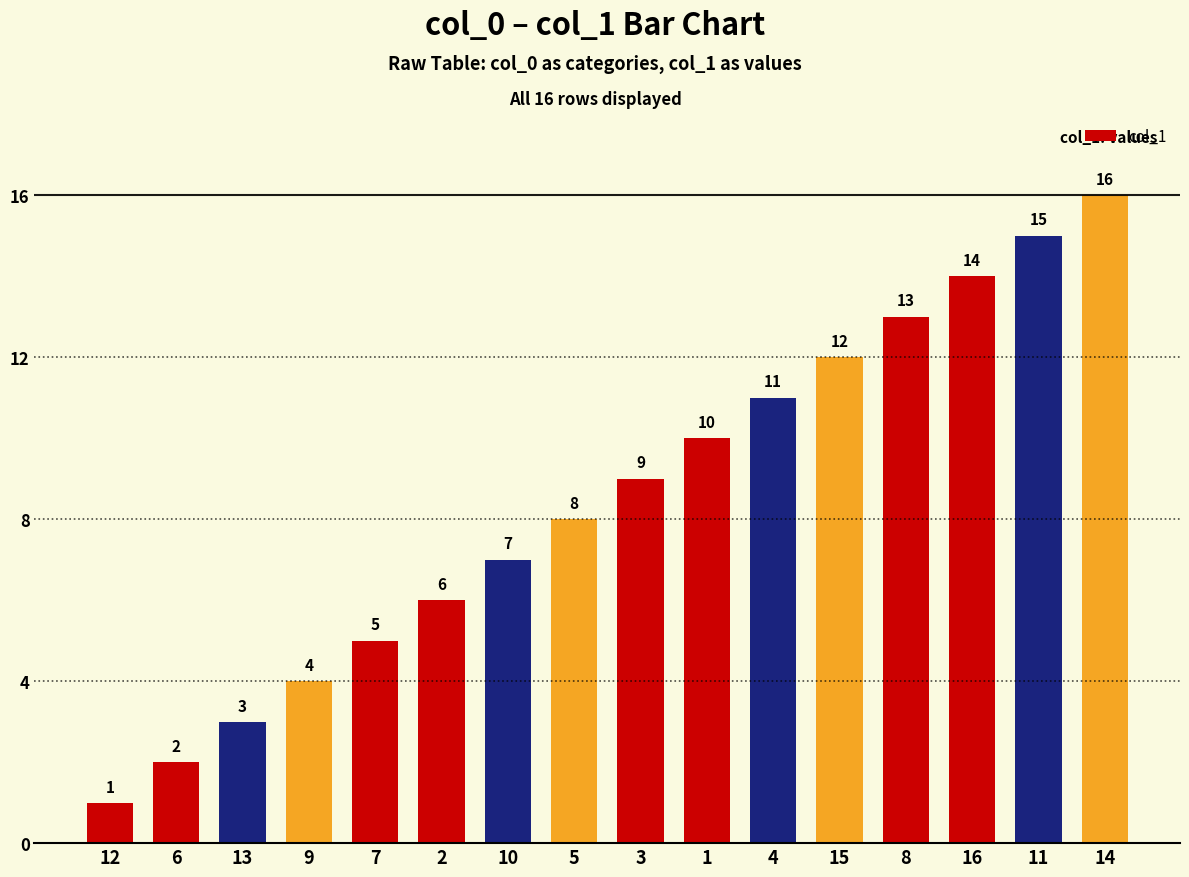

What is the minimum value shown in the chart?

1